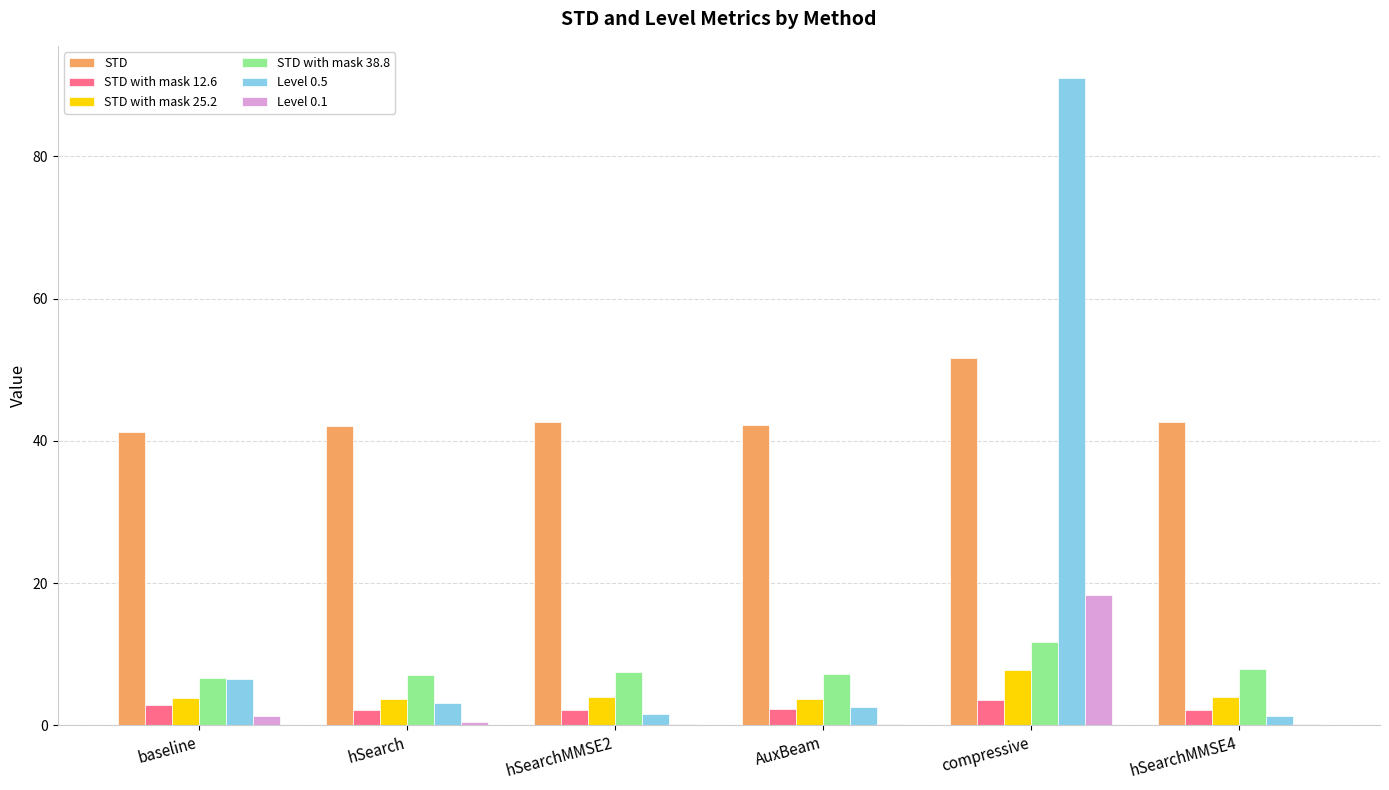

Is the value of Level 0.1 at compressive greater than the value of STD with mask 25.2 at hSearch?

Yes